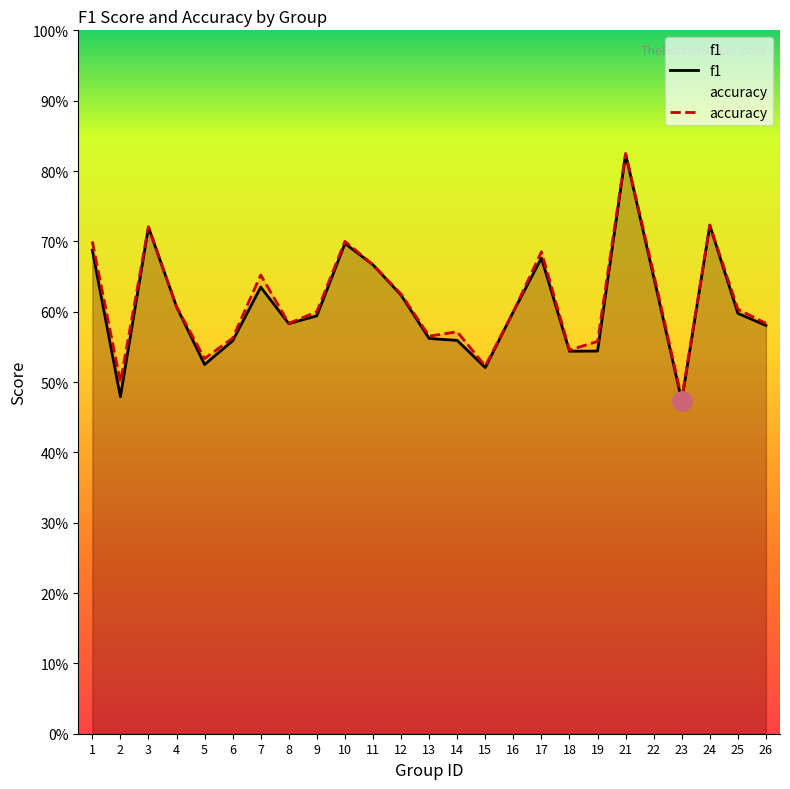

The value of accuracy at 11 is 0.7. True or false?

True